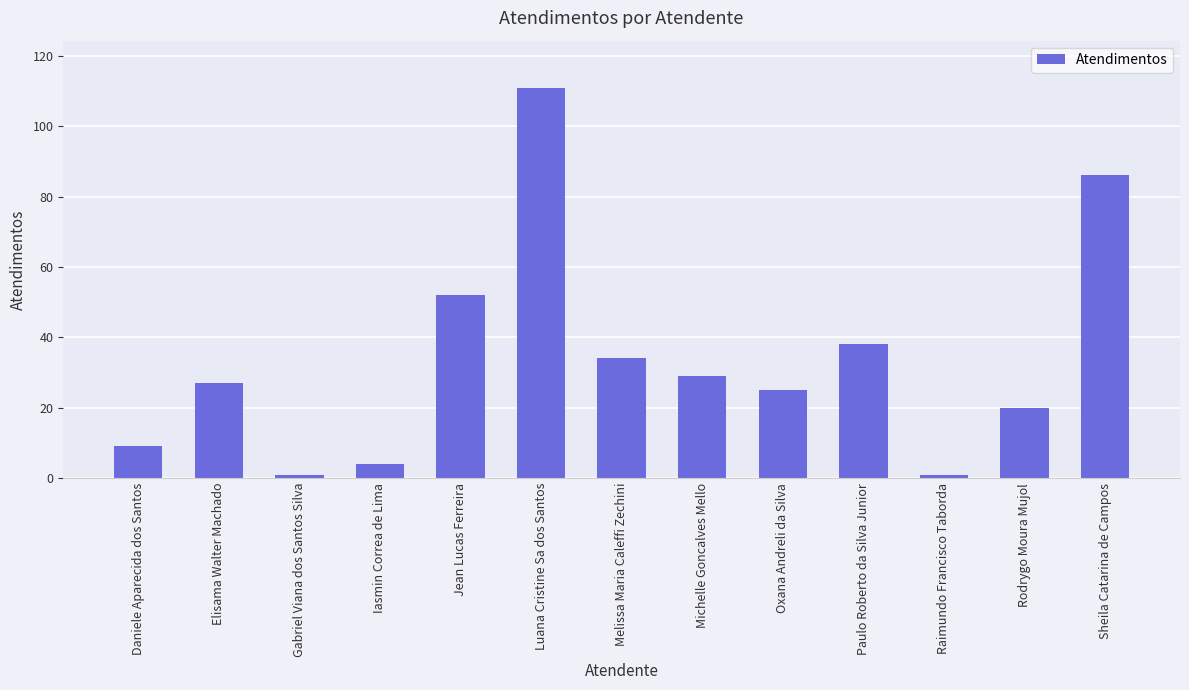

Reading left to right, what are all the values shown in this chart?

9	27	1	4	52	111	34	29	25	38	1	20	86